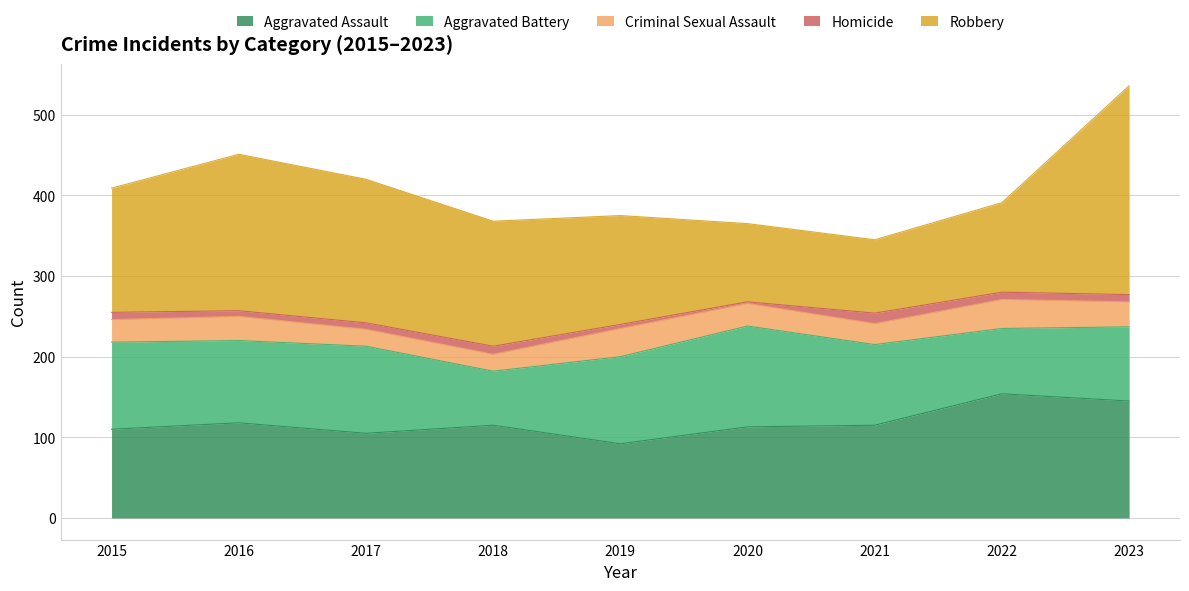

Rank the series by their maximum value, from highest to lowest.

Robbery, Aggravated Assault, Aggravated Battery, Criminal Sexual Assault, Homicide